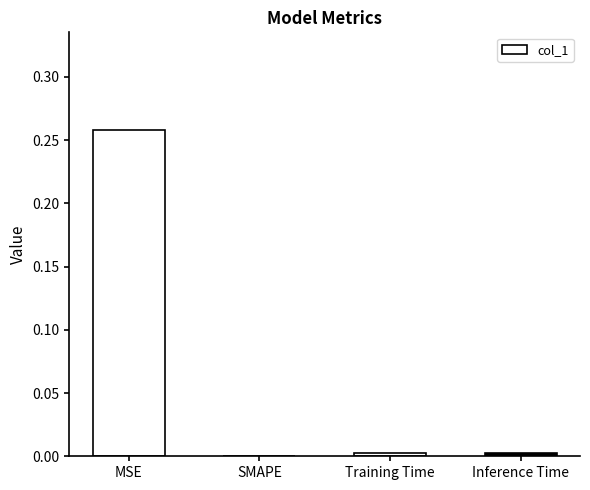

Between Inference Time and MSE, which is larger?

MSE